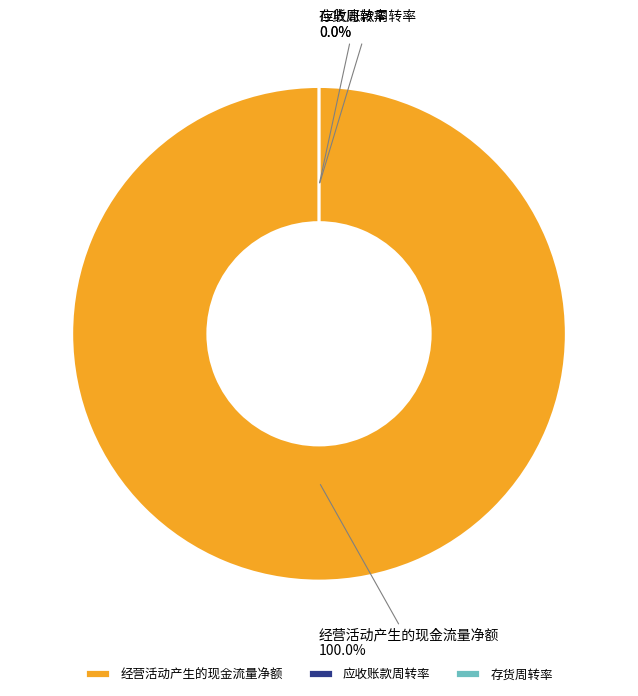

Does 应收账款周转率 account for over 50% of the chart?

No